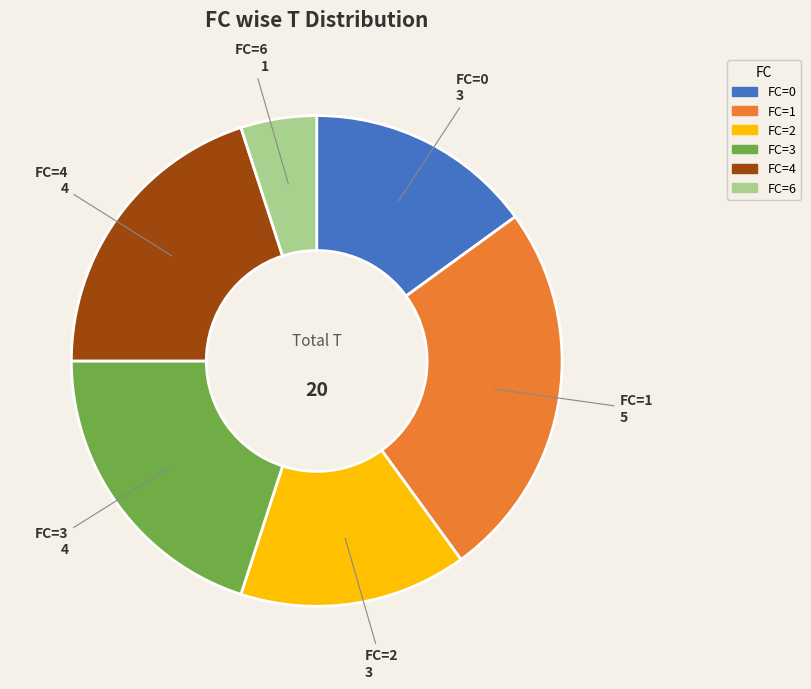

Does any single category account for the majority?

No